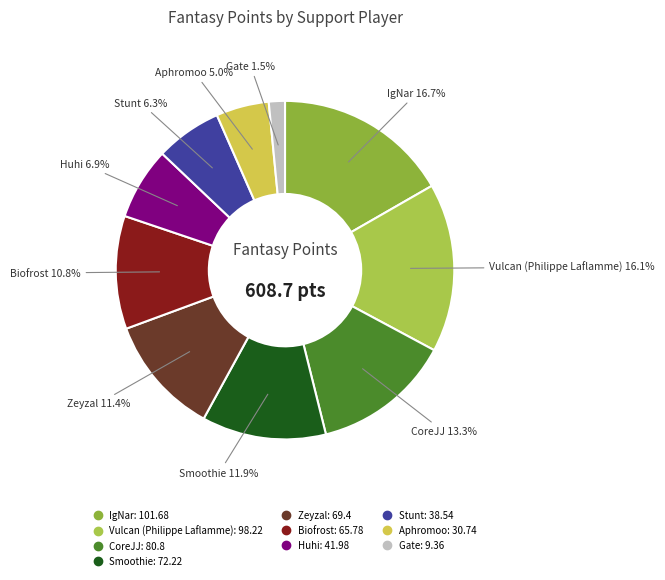

What portion of the pie excludes IgNar?

83.3%